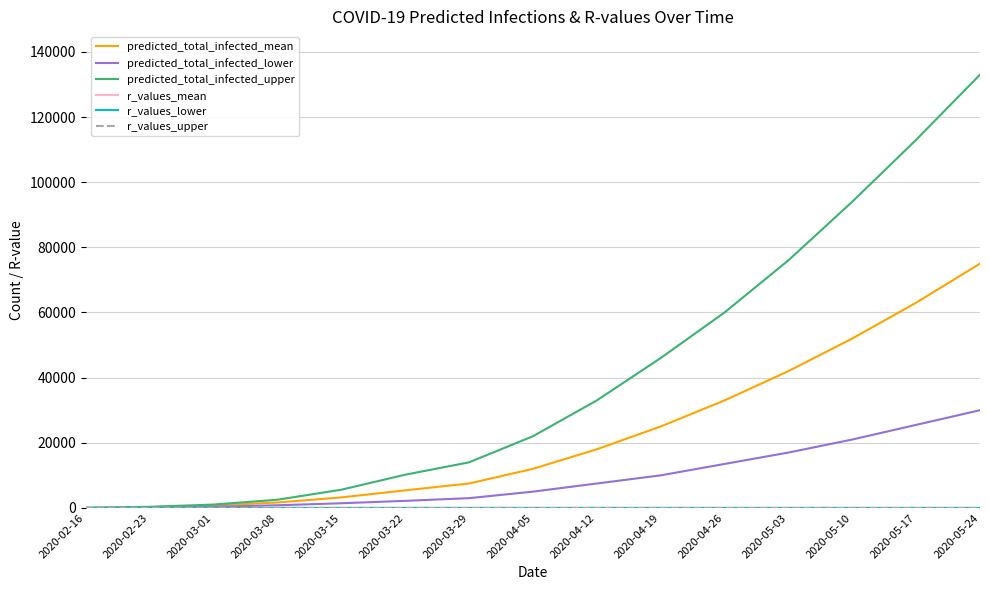

Which series has the widest spread of values?

predicted_total_infected_upper